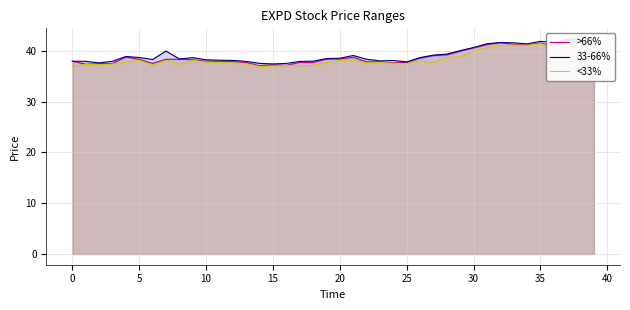

In >66%, how many points are higher than both neighbors (excluding endpoints)?

9